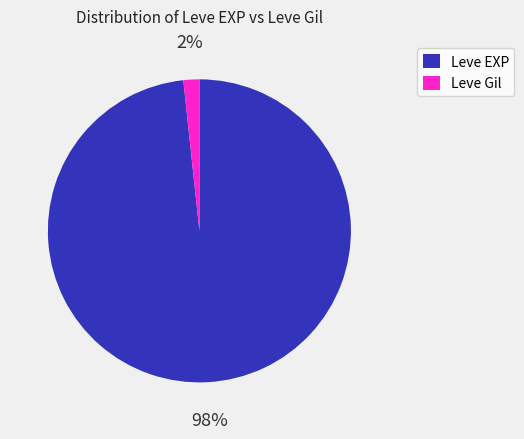

Which has a higher value, Leve EXP or Leve Gil?

Leve EXP